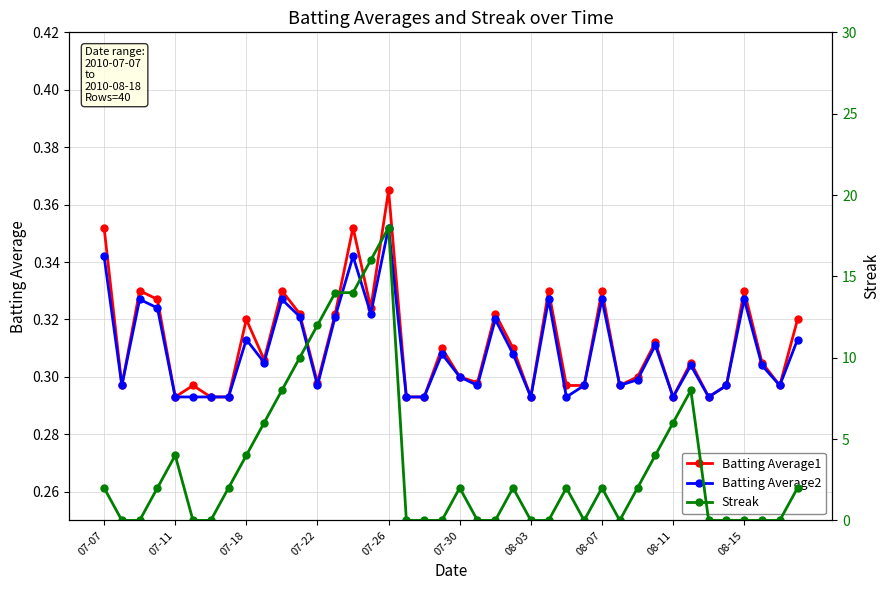

At 15, list the series in order from smallest to largest.

Batting Average2, Batting Average1, Streak